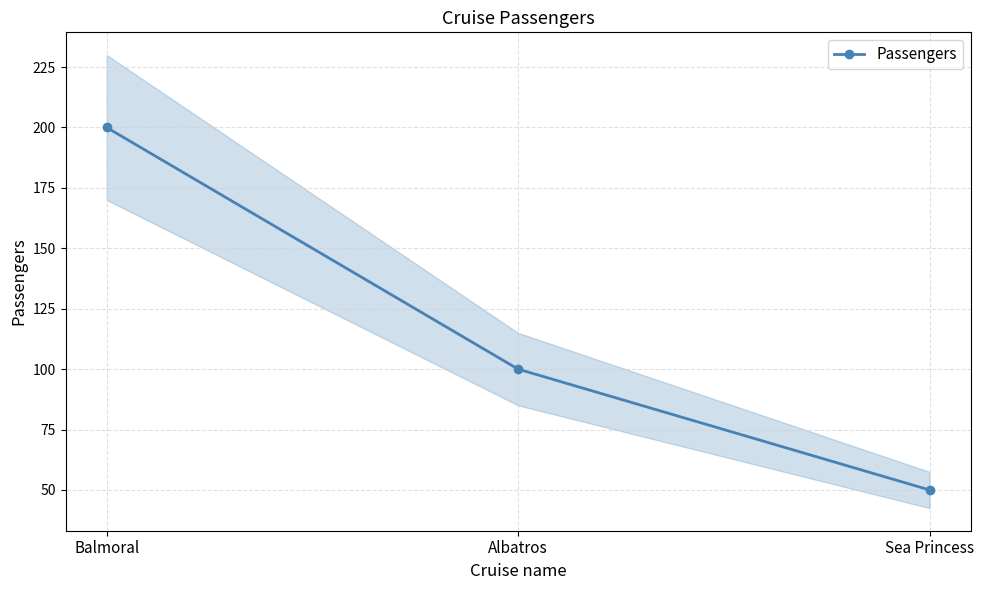

How many values are between 50 and 200?

3